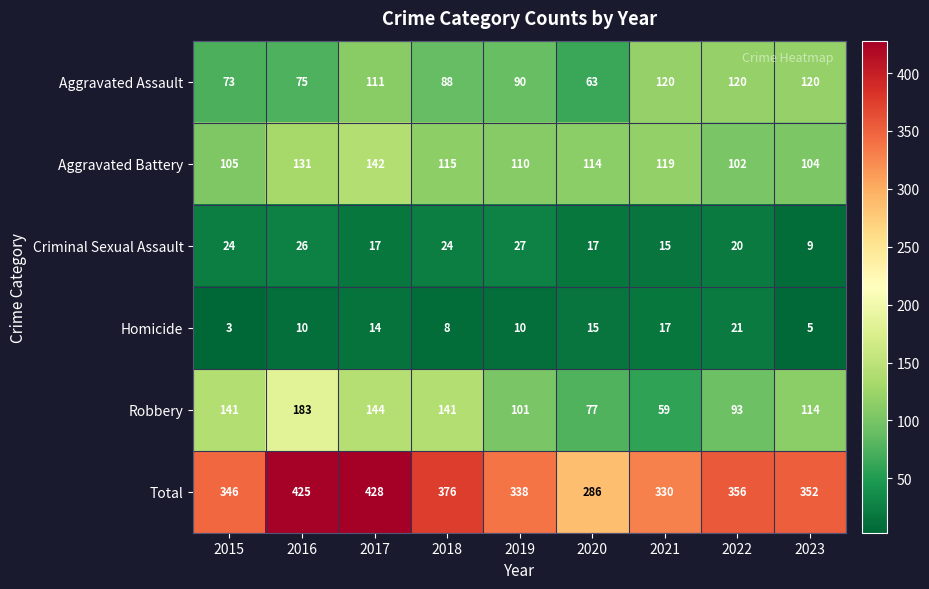

What is the maximum value shown in the chart?

428